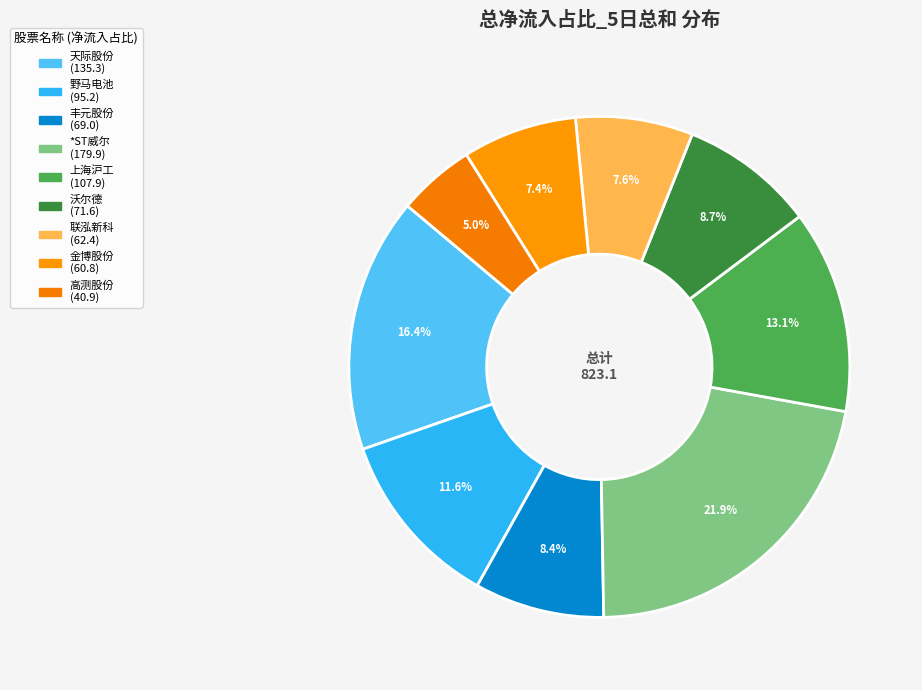

Rank the categories by value from lowest to highest.

高测股份, 金博股份, 联泓新科, 丰元股份, 沃尔德, 野马电池, 上海沪工, 天际股份, *ST威尔